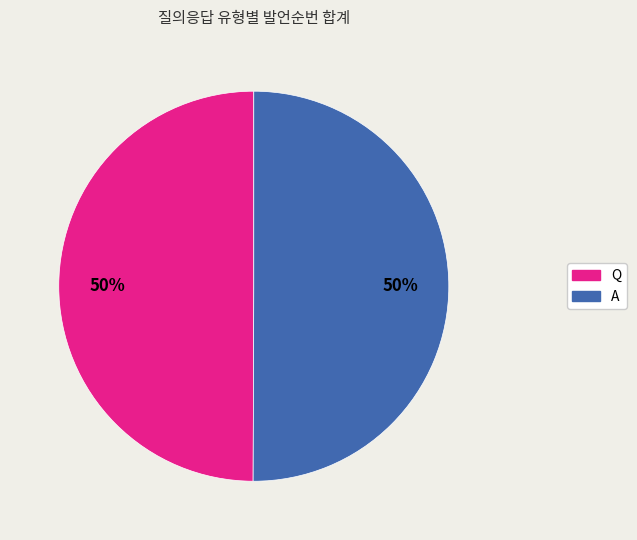

Is it true that A is 56% of the pie?

False